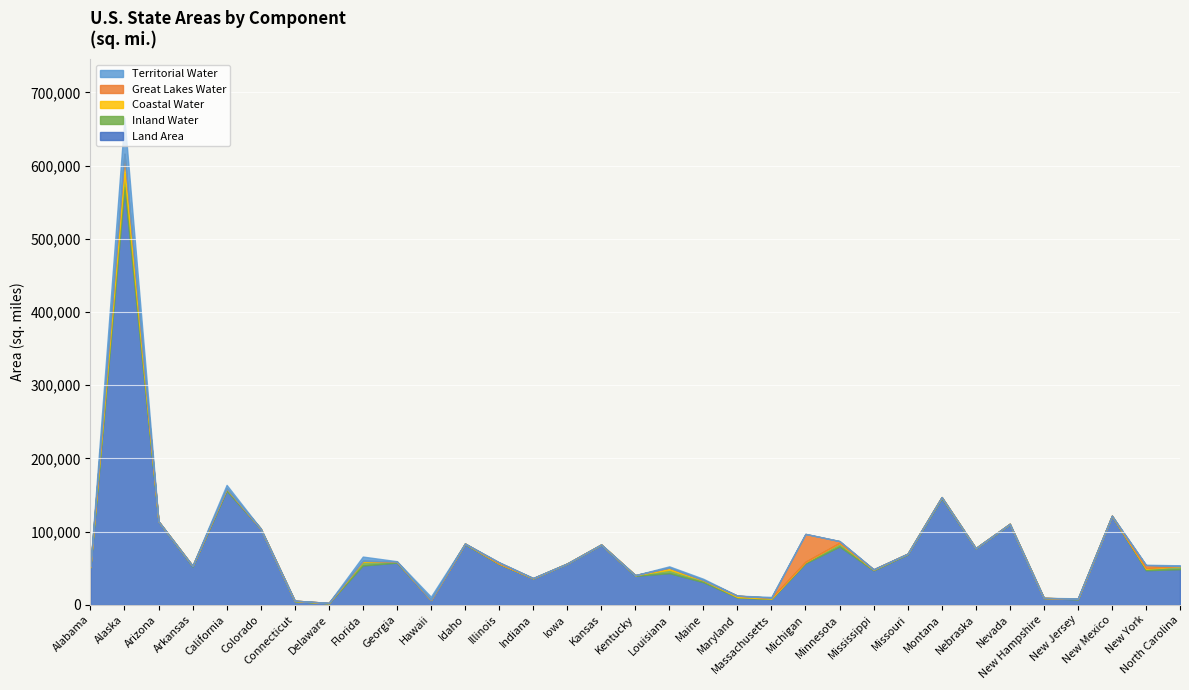

How many values in the Inland Water series exceed 820?

16